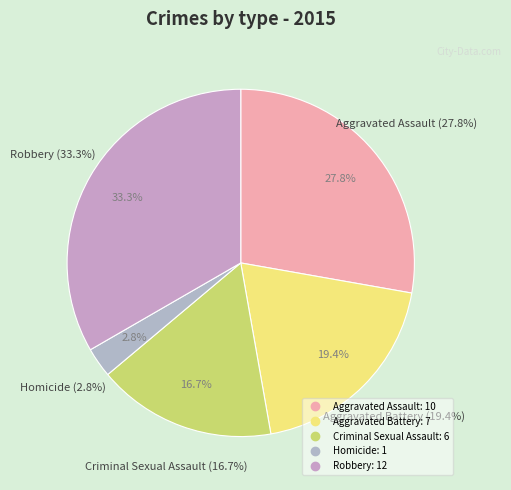

Rank the categories by value from highest to lowest.

Robbery, Aggravated Assault, Aggravated Battery, Criminal Sexual Assault, Homicide